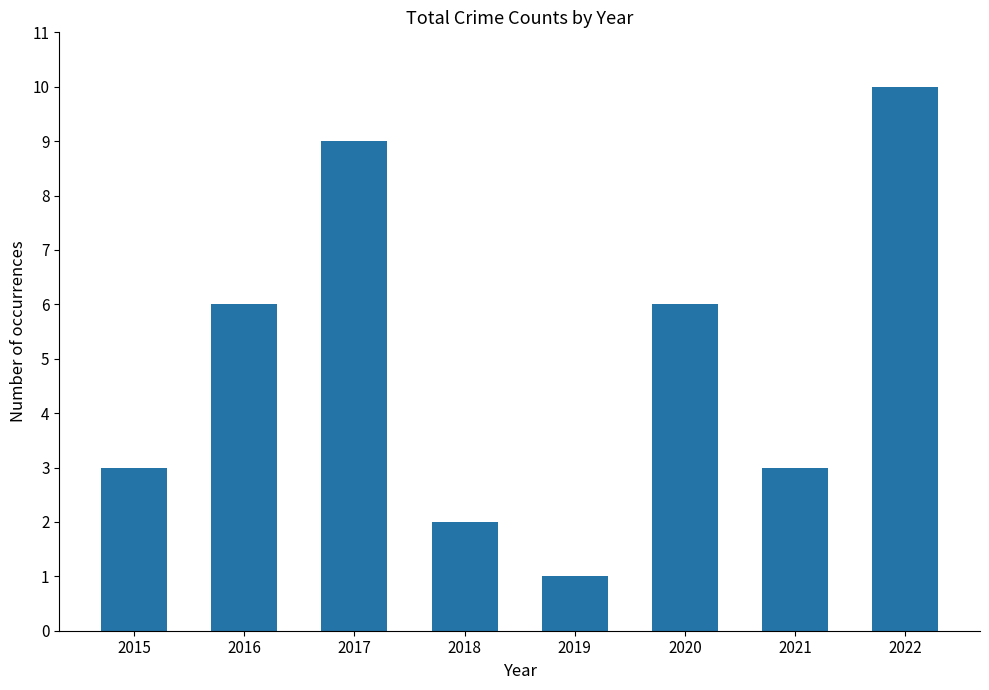

Is it true that the value at 2016 is 6?

True